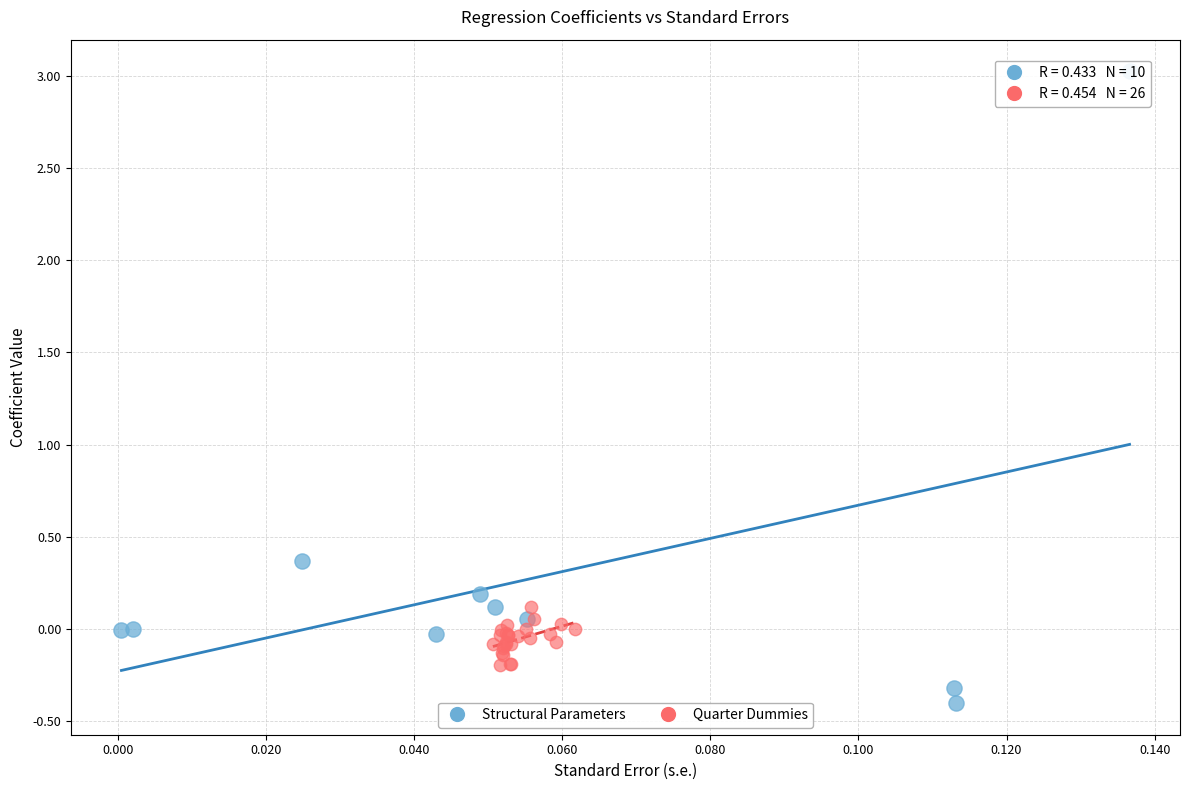

Which series reaches the maximum Y coordinate?

Structural Parameters